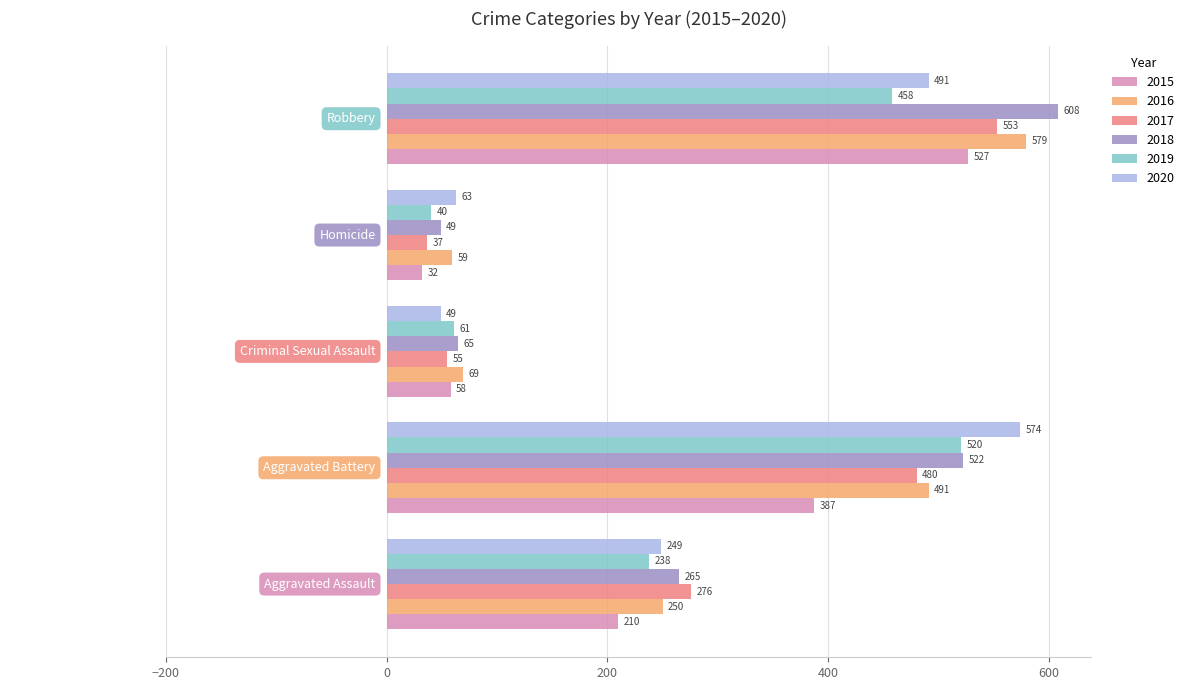

The 2019 series shows 338 at Aggravated Battery. True or false?

False